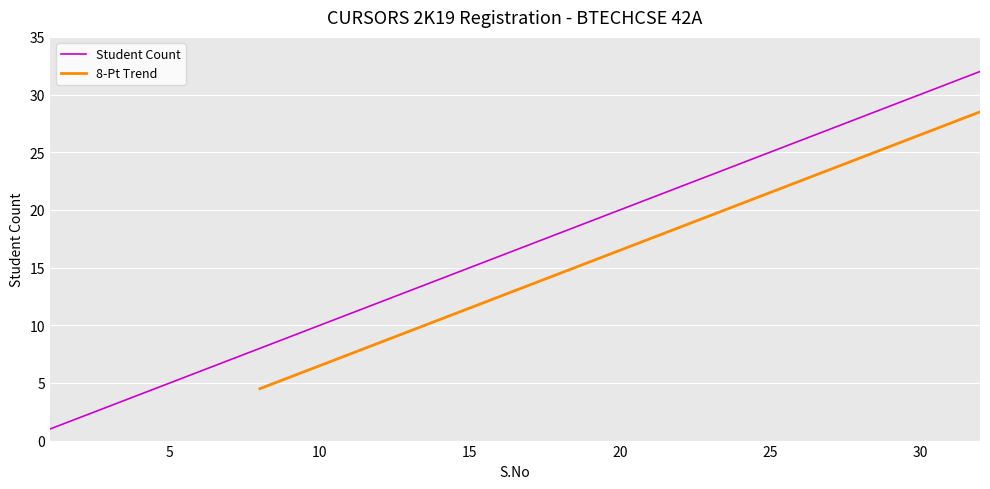

Between 25 and 16, which is larger?

25